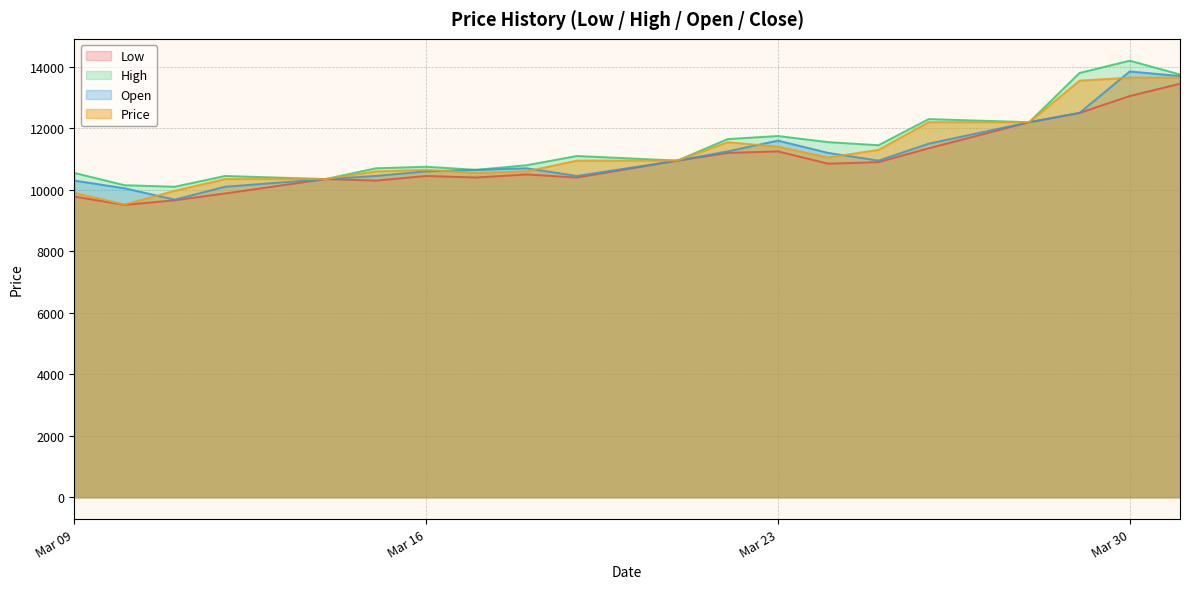

Is it true that Open equals 13505 at 2021-03-11?

False